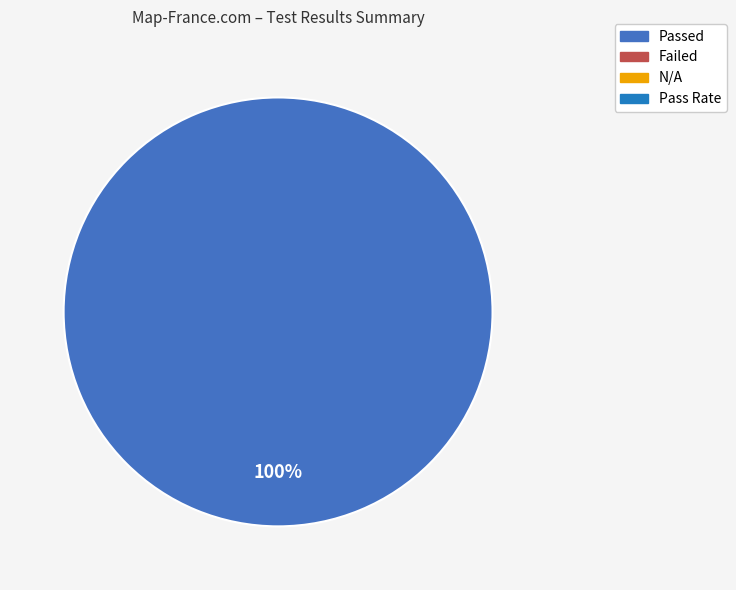

How many slices are in this pie chart?

1